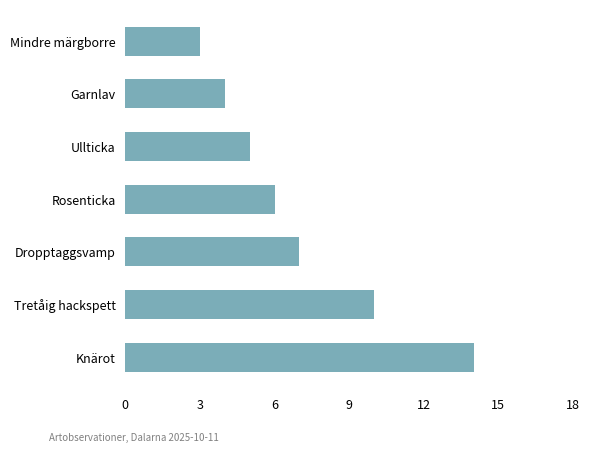

Which has a higher value, Knärot or Mindre märgborre?

Knärot